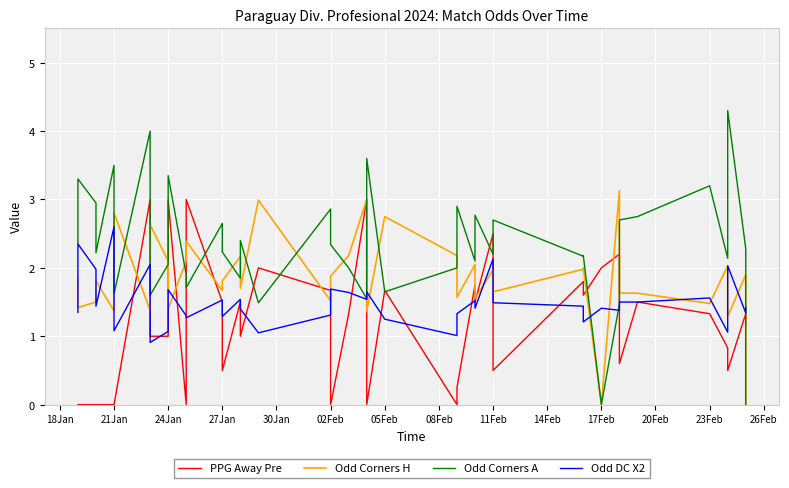

Does the chart display data point markers on the line(s)?

No